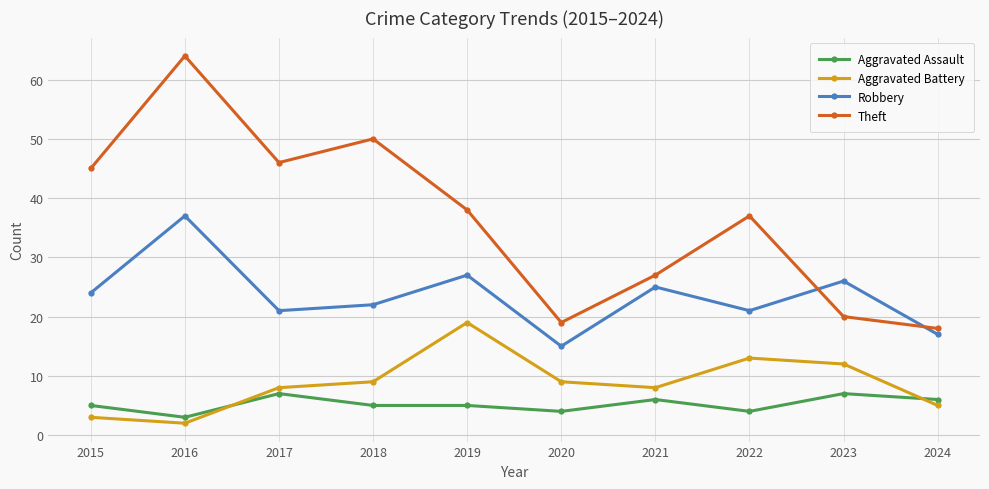

True or false: Aggravated Battery and Robbery cross at least once.

False